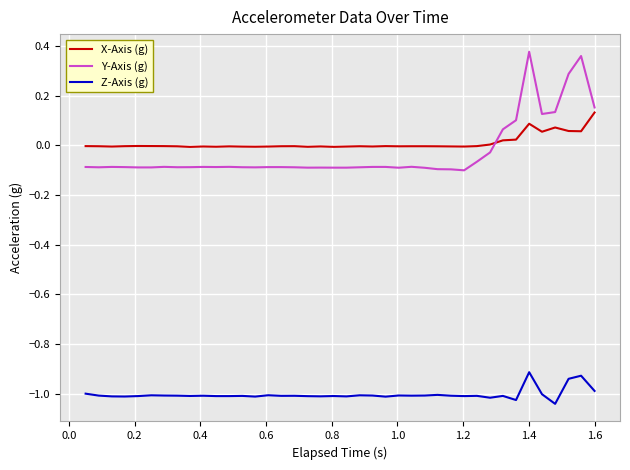

How many lines are shown in the chart?

3